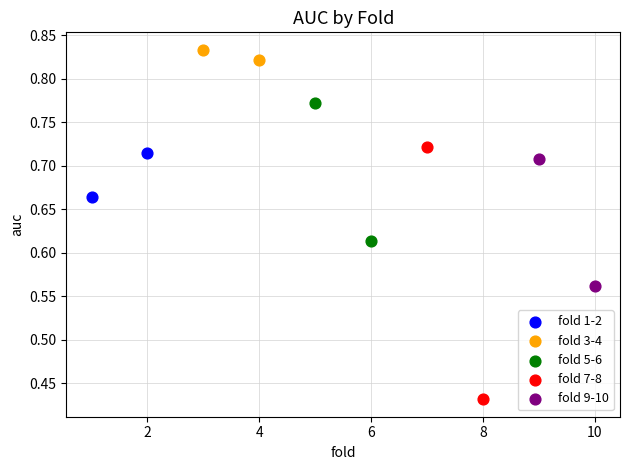

What are all the series names shown in the legend?

fold 1-2, fold 3-4, fold 5-6, fold 7-8, fold 9-10